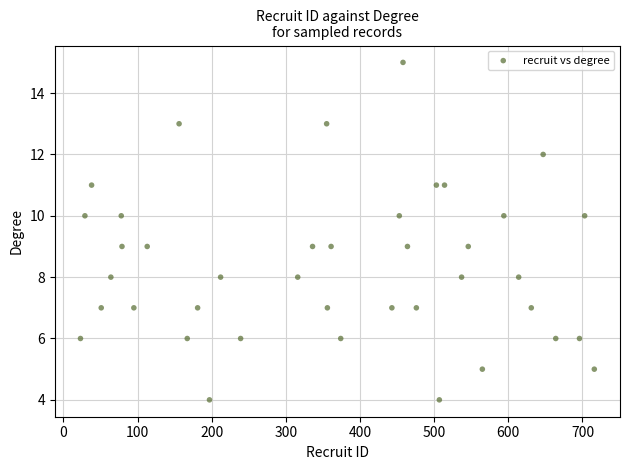

What is the range of Y values (max minus min)?

11